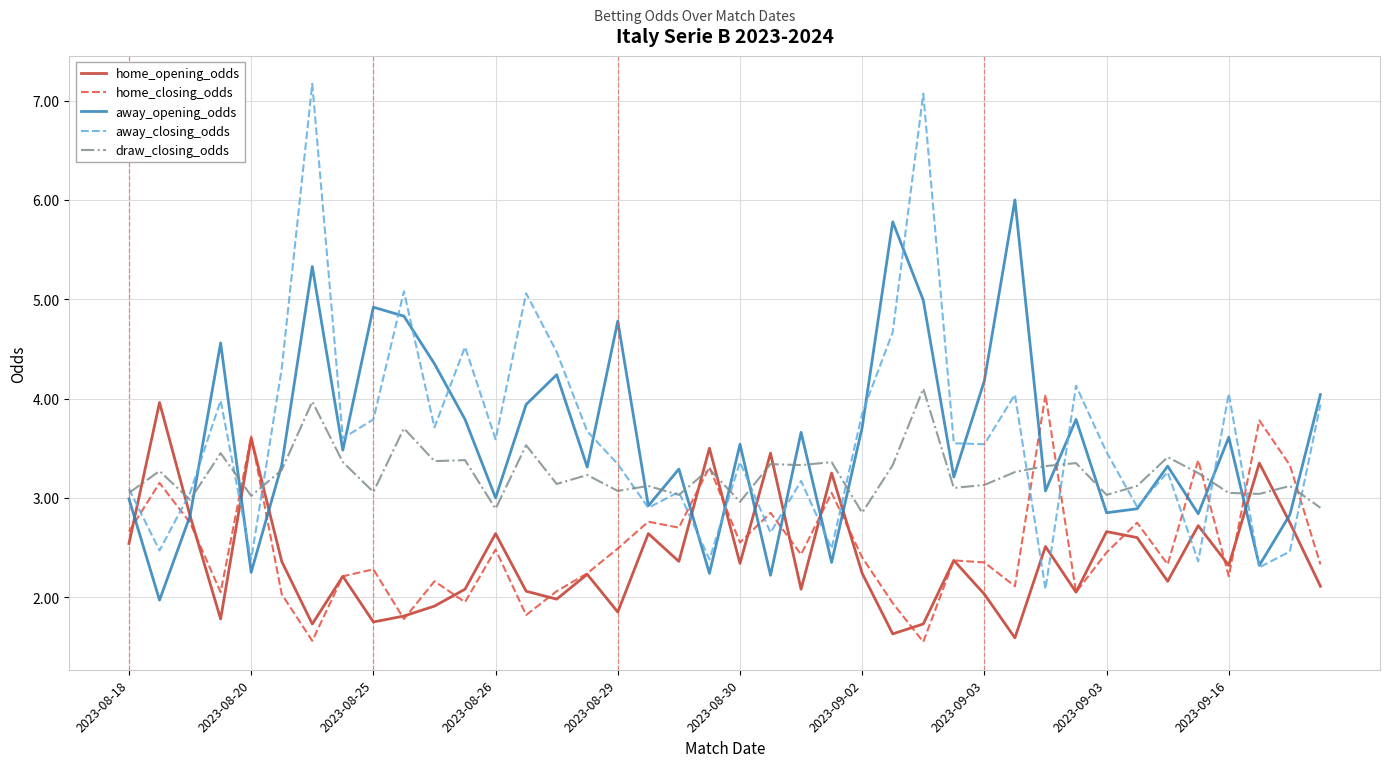

Rank the series by their maximum value, from highest to lowest.

away_closing_odds, away_opening_odds, draw_closing_odds, home_closing_odds, home_opening_odds